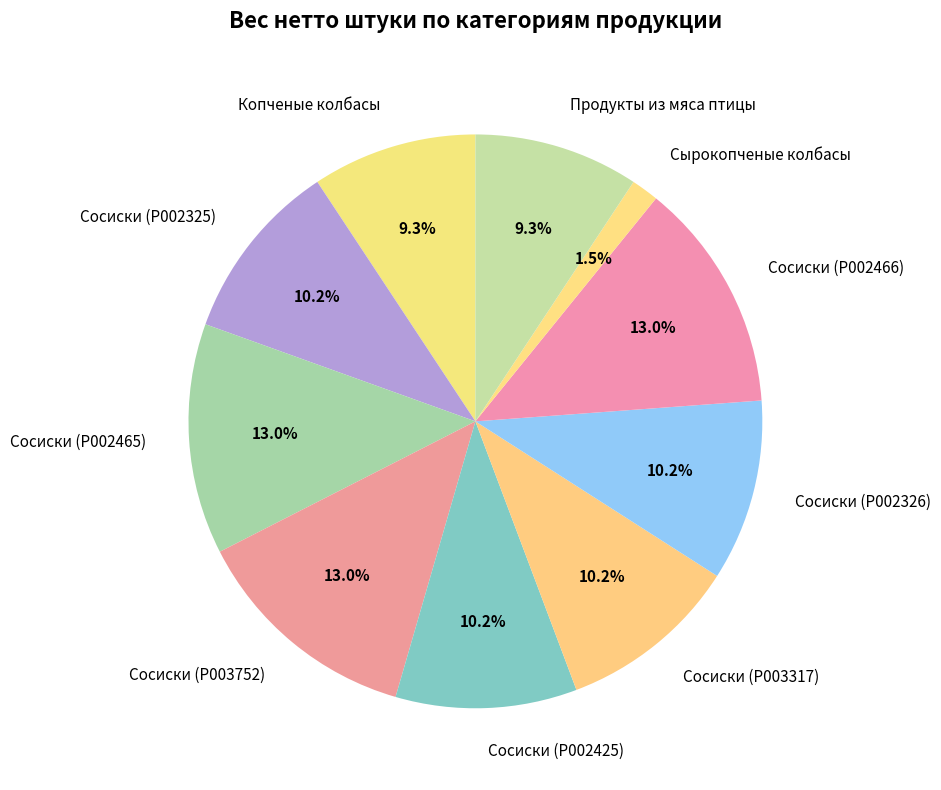

To the nearest percent, what percentage of the pie is Сосиски (P002465)?

13%